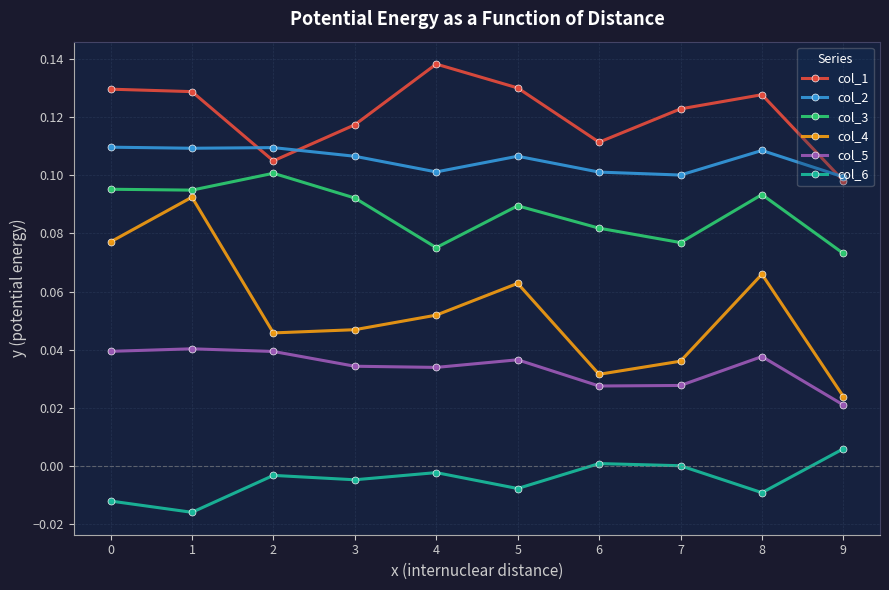

Rank the series by their maximum value, from highest to lowest.

col_1, col_2, col_3, col_4, col_5, col_6